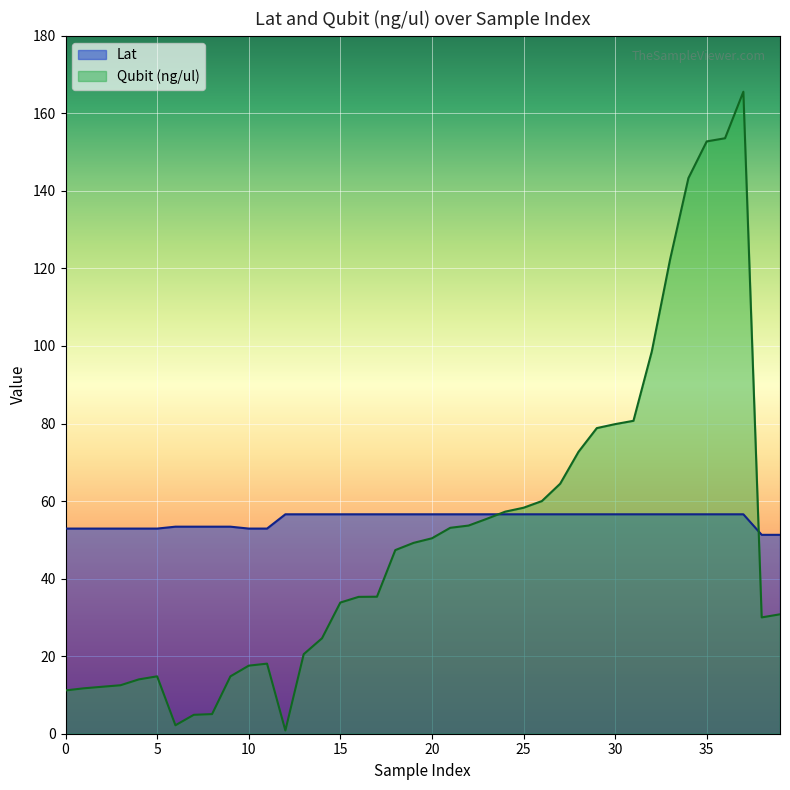

How many data points in Lat are less than 56?

14